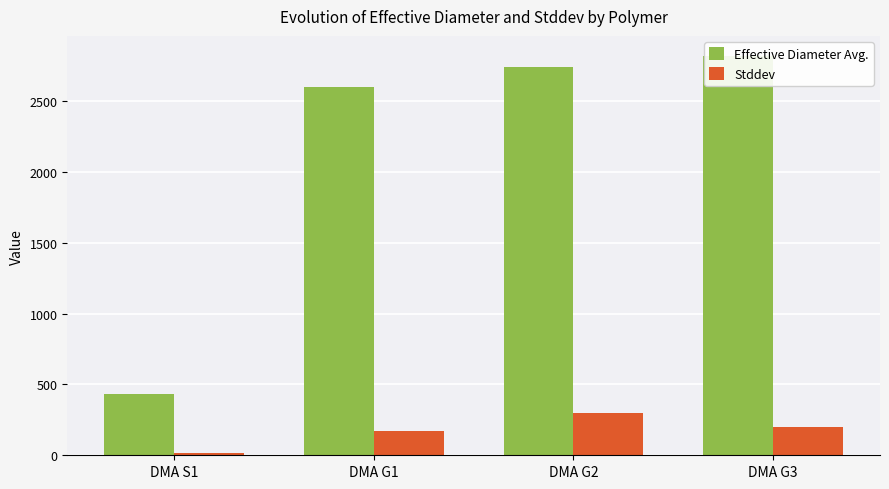

What is the label of the 4th bar from the right?

DMA S1